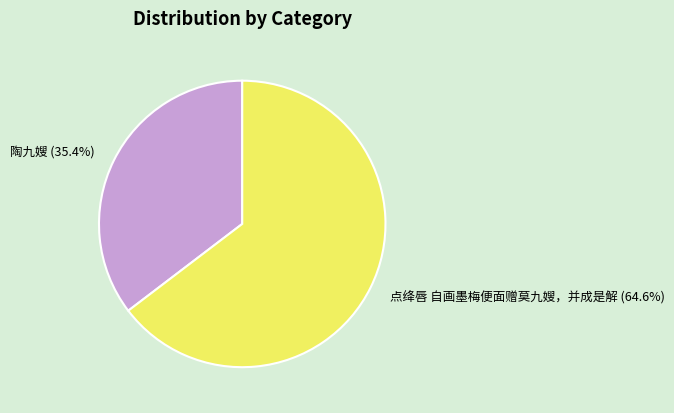

What is the largest slice in the pie chart?

点绛唇 自画墨梅便面赠莫九嫂，并成是解